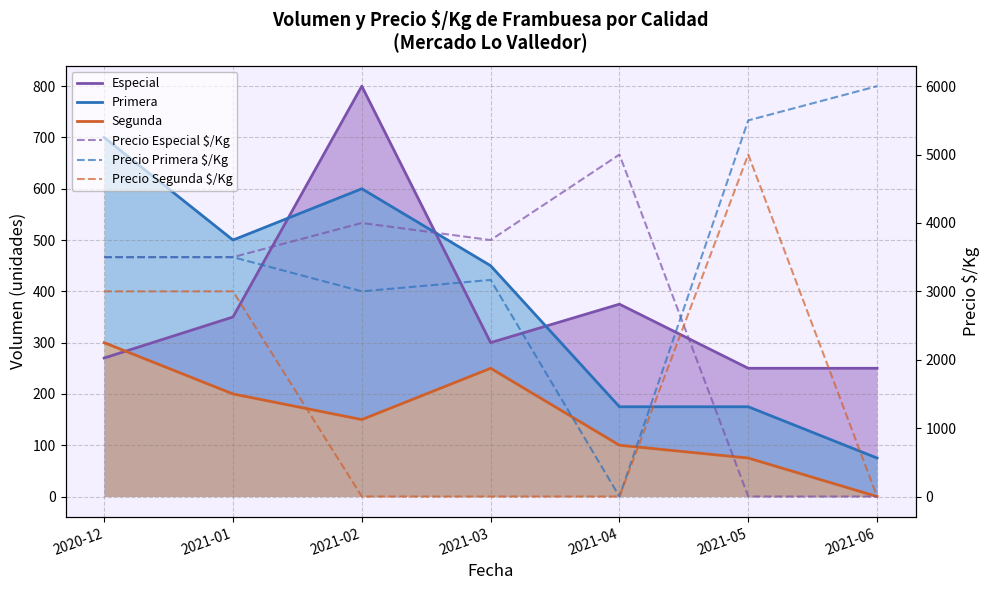

How many lines are shown in the chart?

6